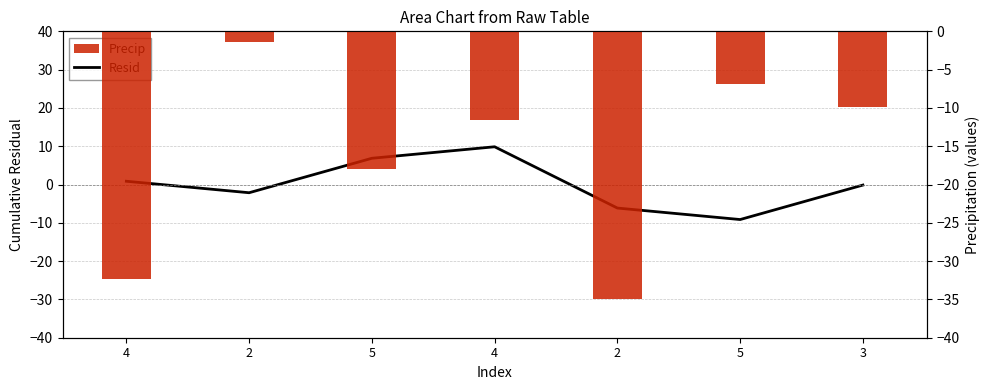

Rank the series by their average value, from lowest to highest.

Precip, Resid